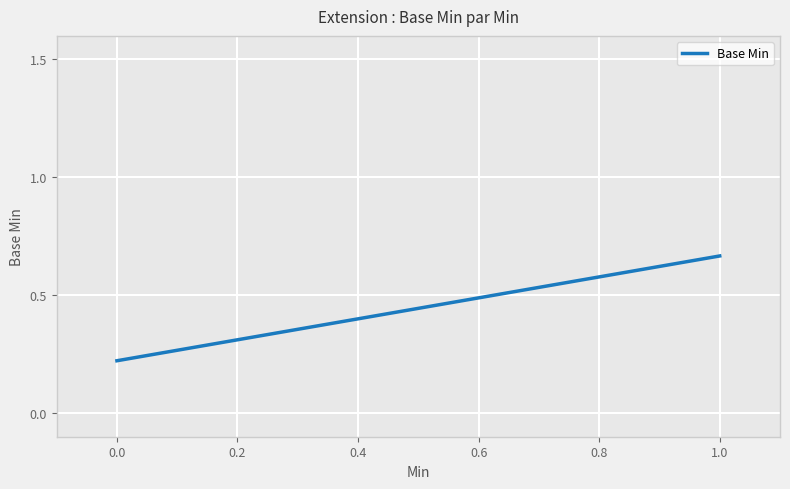

How many series are shown in this chart?

1